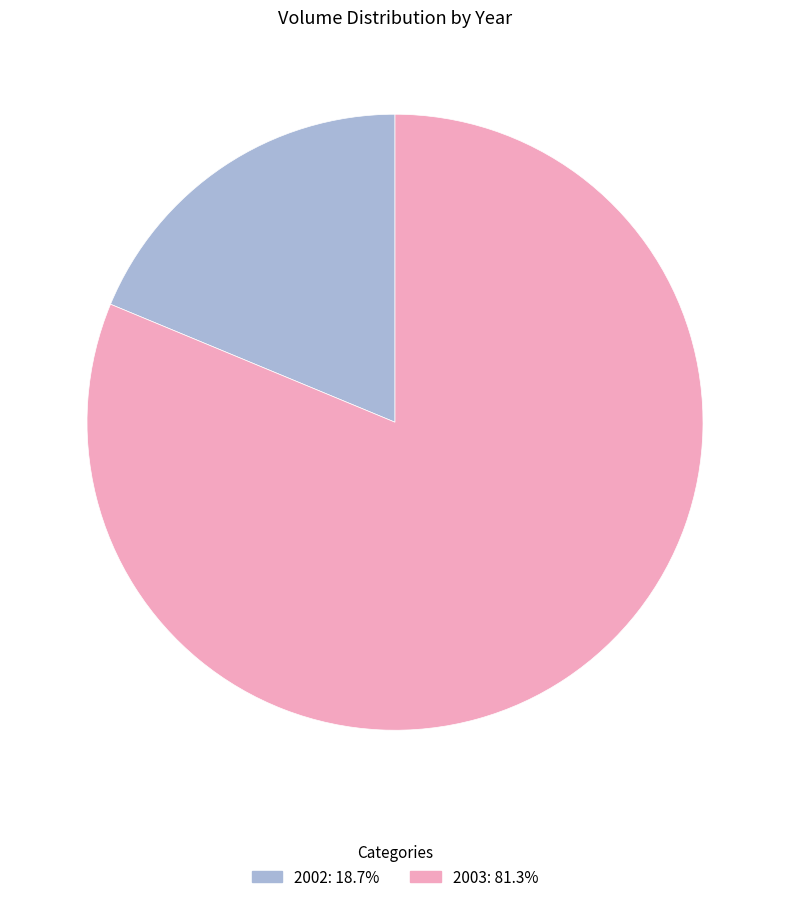

Is there any slice that represents more than half of the pie?

Yes